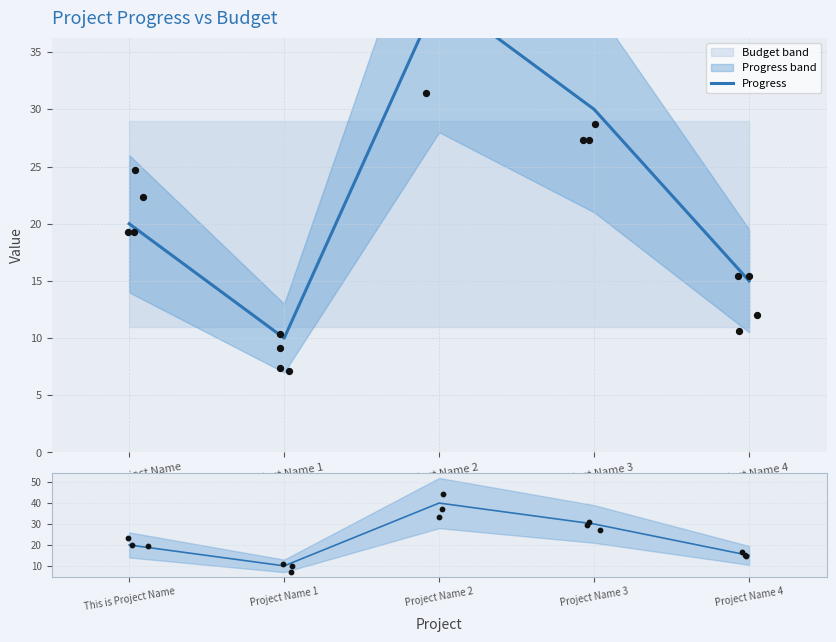

Between Project Name 1 and This is Project Name, which is larger?

This is Project Name